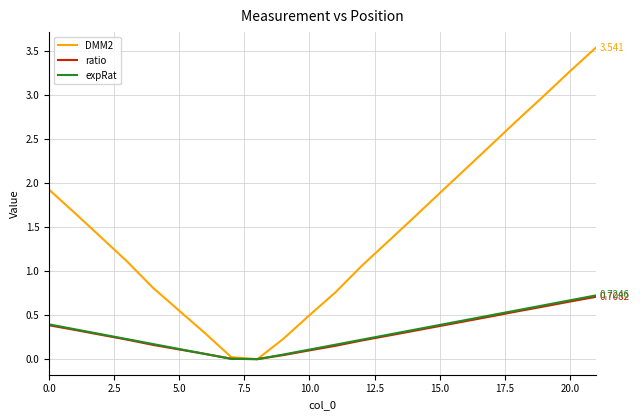

What is the label of the 11th point from the right?

11